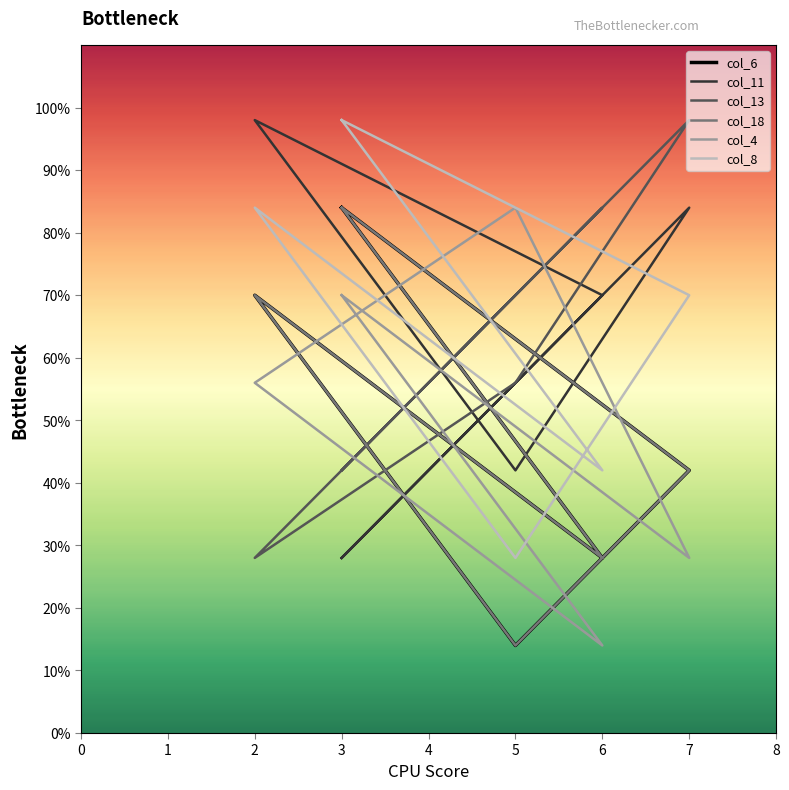

What is the difference between the col_8 values at 7 and 2?

14